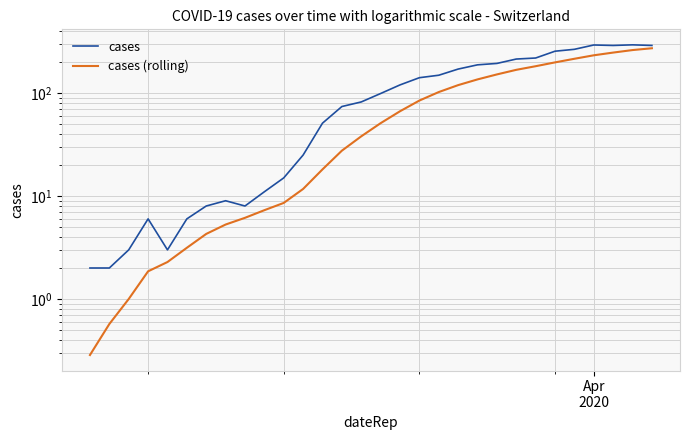

How many positive values does the cases (rolling) series have?

30